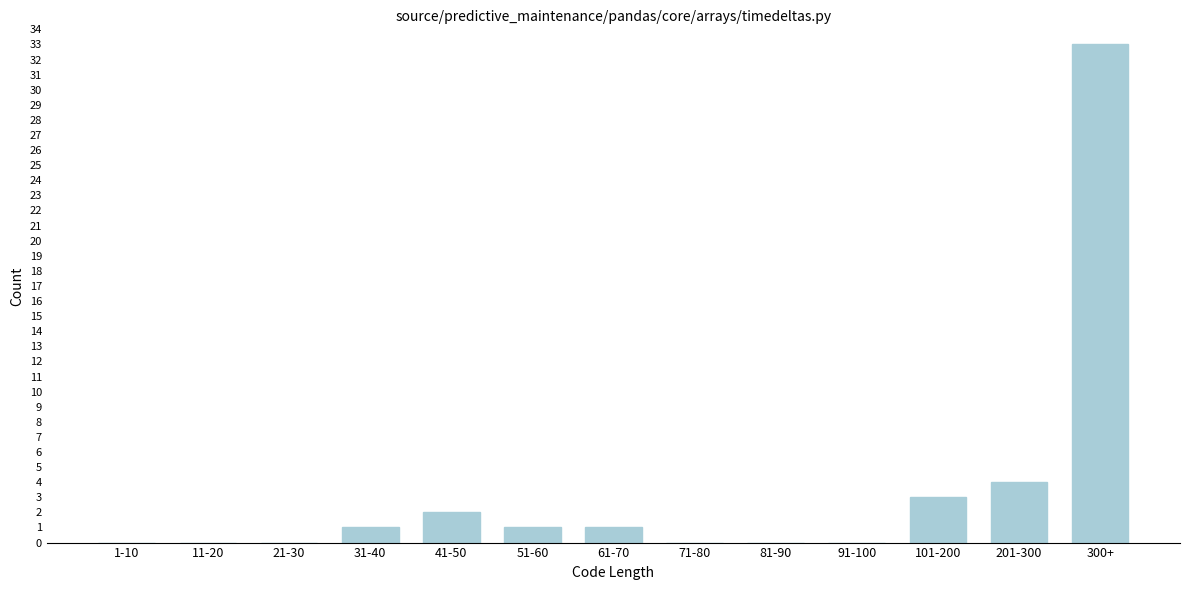

Reading right to left, what are all the values shown in this chart?

300+=33	201-300=4	101-200=3	91-100=0	81-90=0	71-80=0	61-70=1	51-60=1	41-50=2	31-40=1	21-30=0	11-20=0	1-10=0